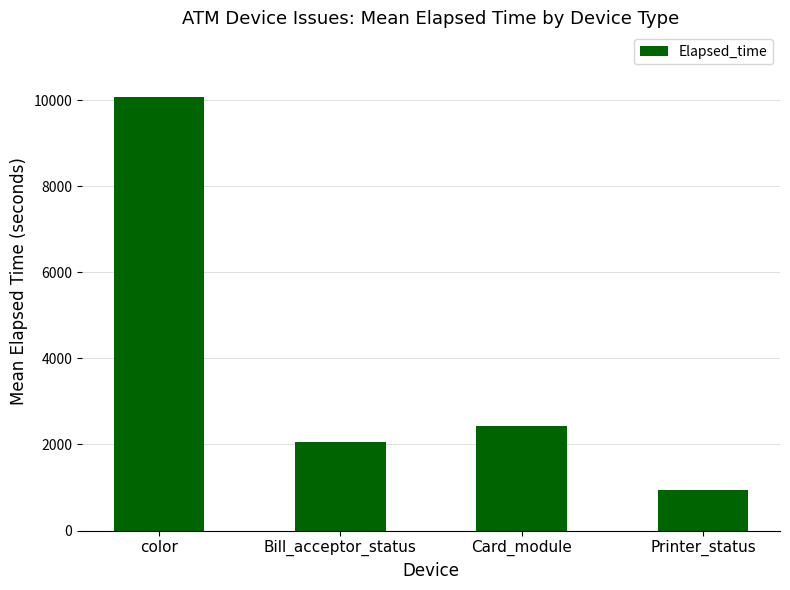

True or false: the data shows 944 at Printer_status.

True